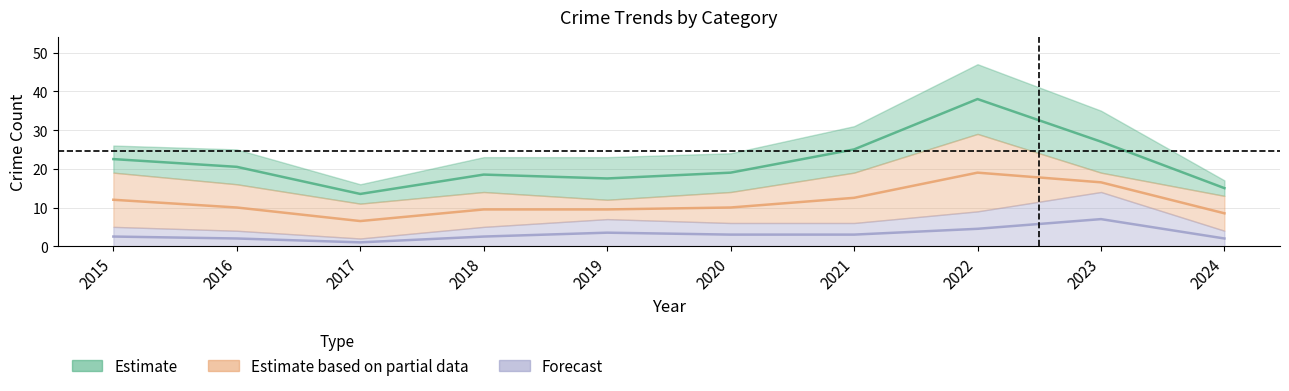

What is the sum of all Total values?

216.5